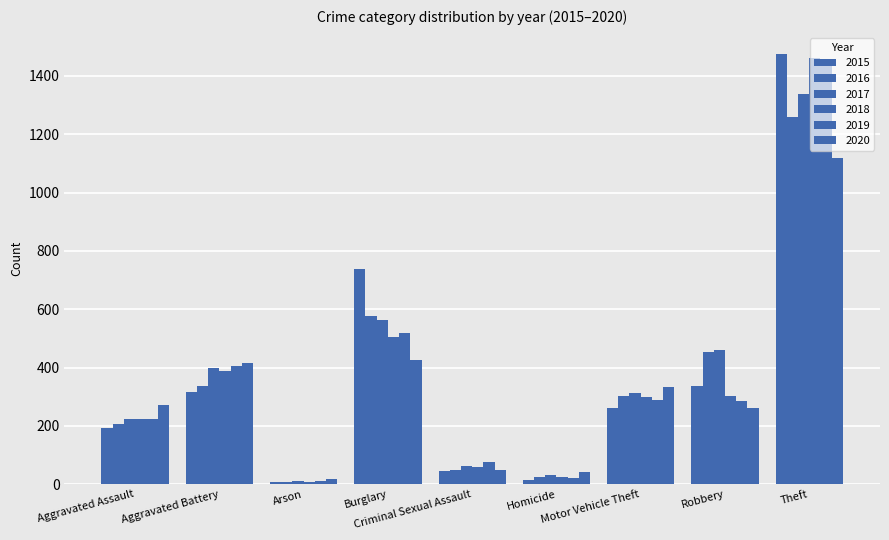

How many categories are shown in the chart?

9